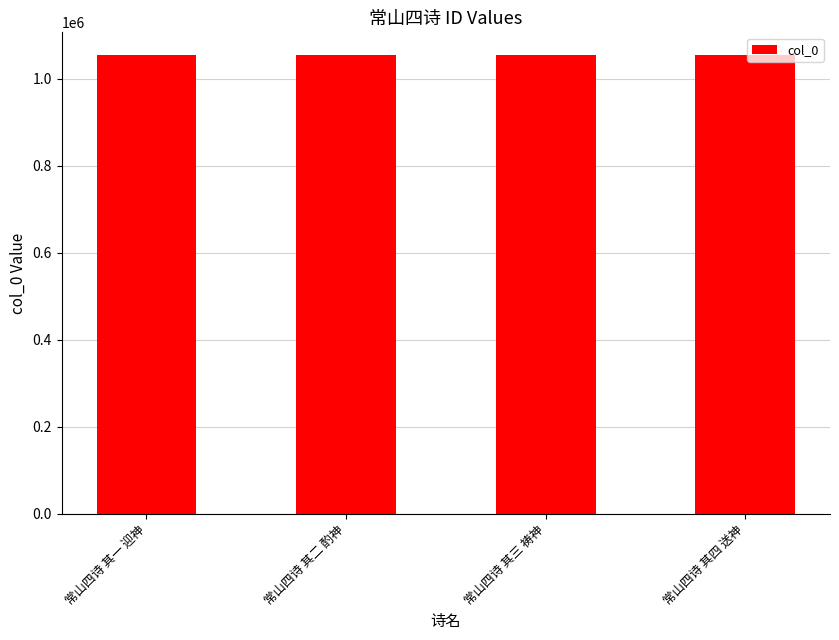

What is the ratio of the value at 常山四诗 其二 酌神 to the value at 常山四诗 其三 祷神?

1.0